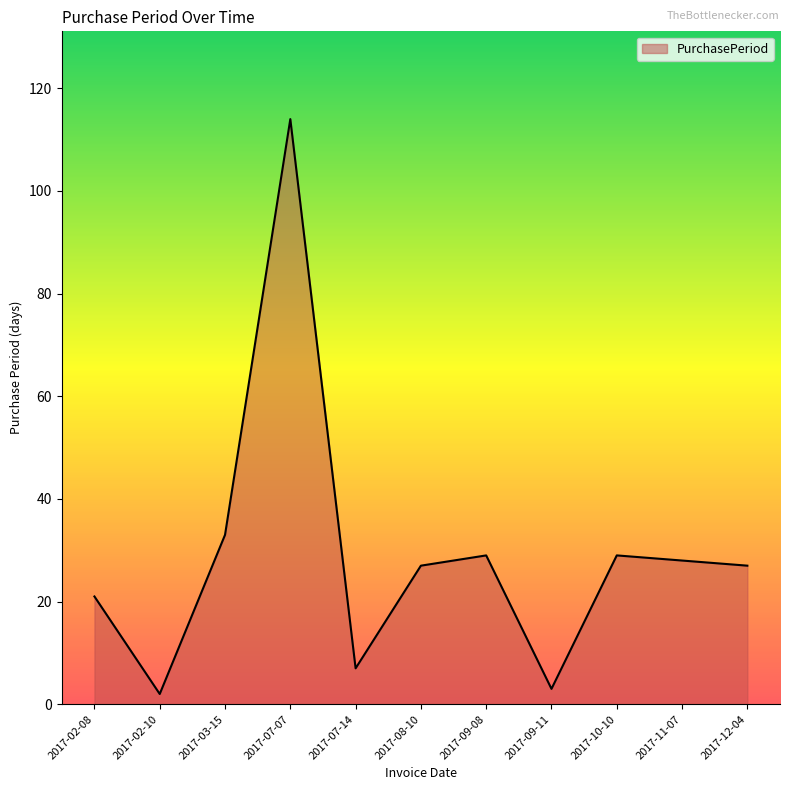

What value does the data have at 2017-03-15, to the nearest 5?

35